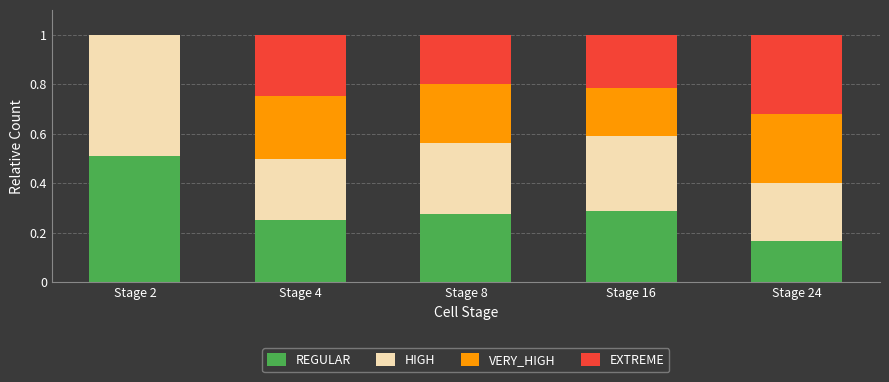

What is the total value across all series at Stage 16?

1.0